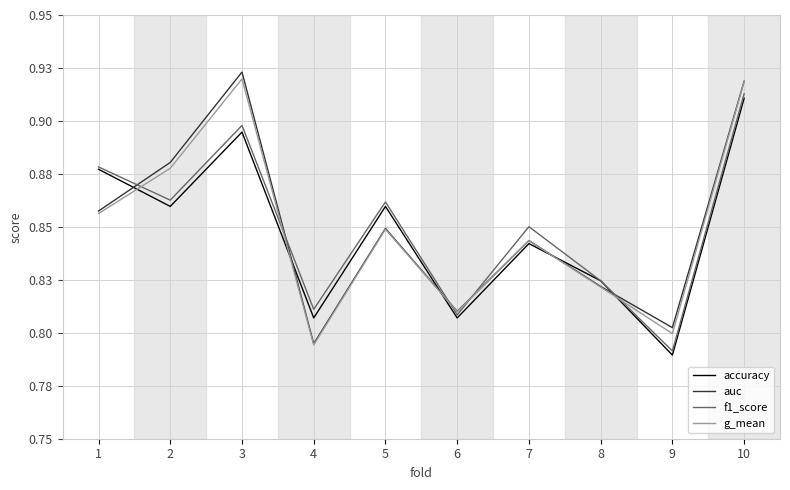

In auc, how many points are higher than both neighbors (excluding endpoints)?

3